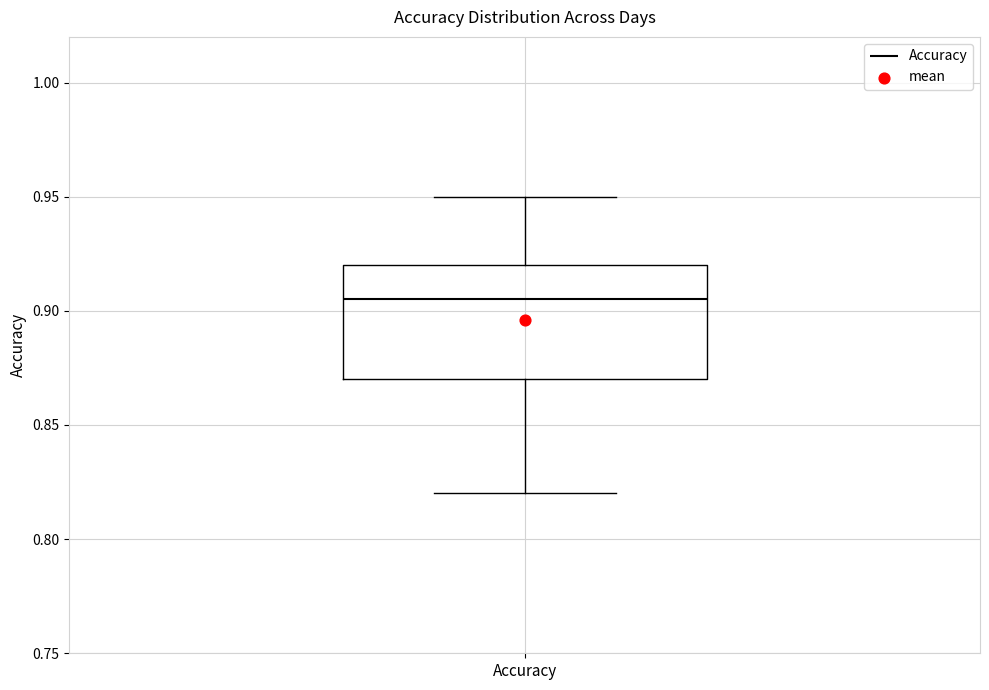

Read this box plot against the y-axis: the position of the median line, the range covered by the box, and the ends of both whiskers. The values are not printed on the chart, so give them approximately, as read against the axis.

median 0.905, box 0.870 to 0.920, whiskers 0.820 to 0.950